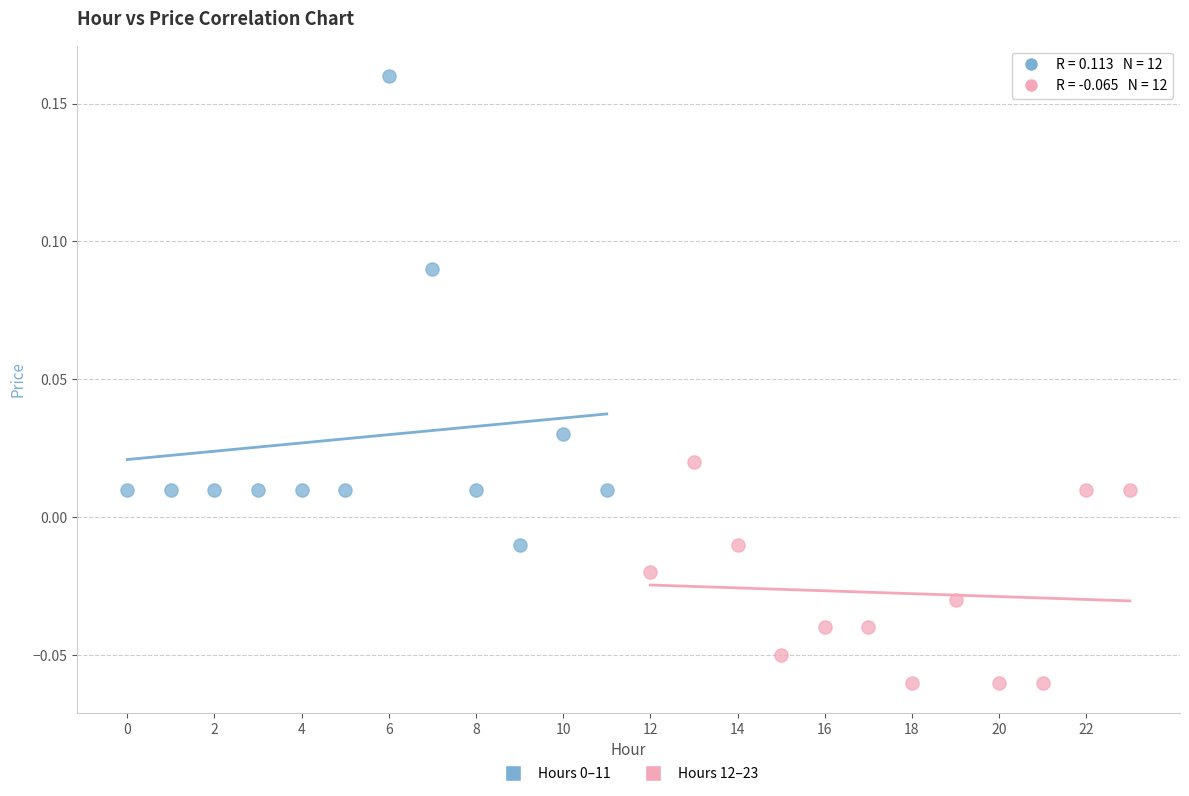

Which series reaches the minimum Y coordinate?

Hours 12–23